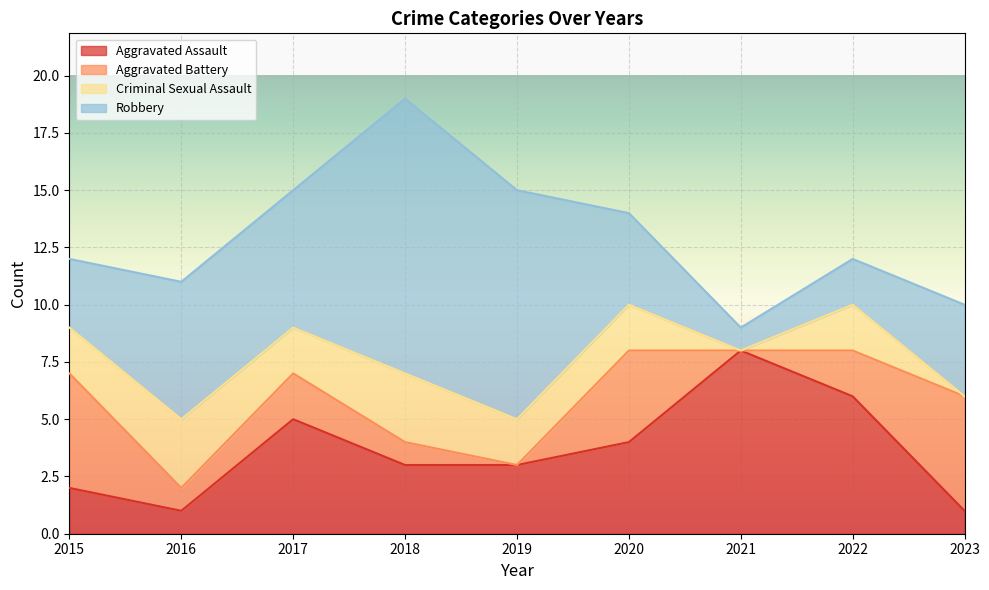

What is the total value across all series at 2022?

12